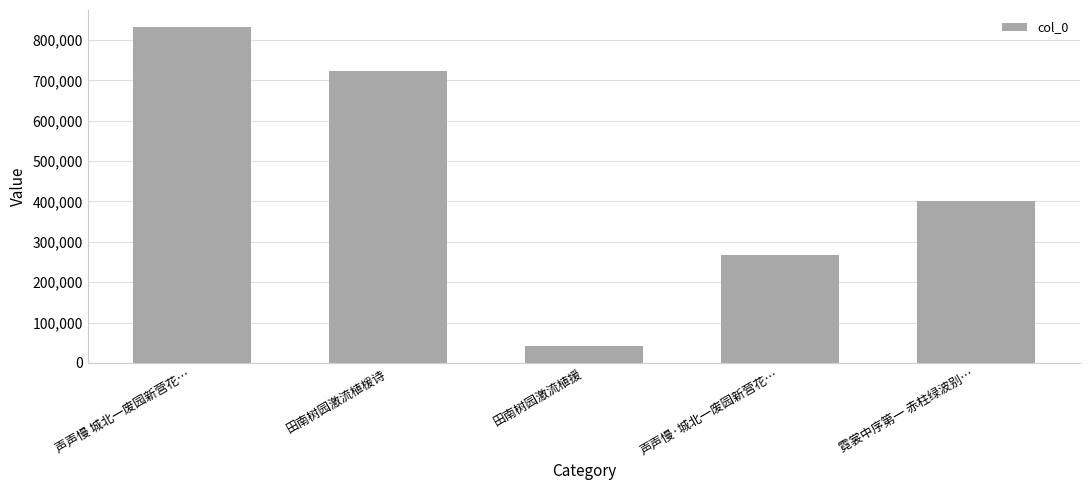

Rank the categories by value from lowest to highest.

田南树园激流植援, 声声慢·城北一废园新营花…, 霓裳中序第一 赤柱绿波别…, 田南树园激流植楥诗, 声声慢 城北一废园新营花…